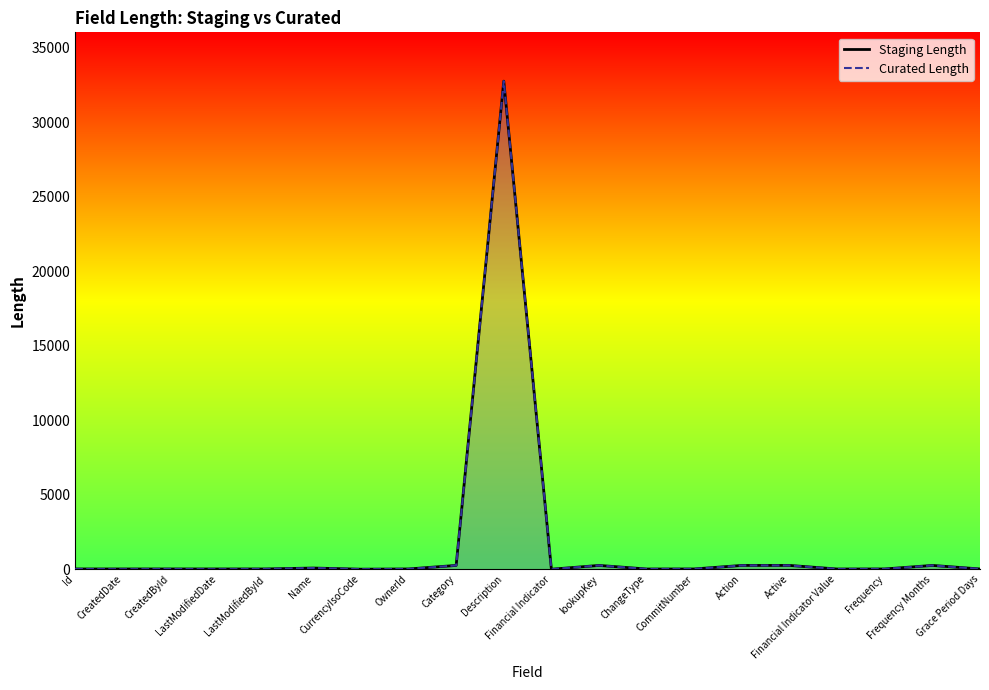

Reading left to right, list all the values displayed in this chart.

Staging Length: 18	18	18	18	18	80	3	18	255	32768	0	255	15	18	255	255	15	18	255	18
Curated Length: 18	0	18	0	18	80	3	18	255	32768	0	255	15	18	255	255	15	18	255	18